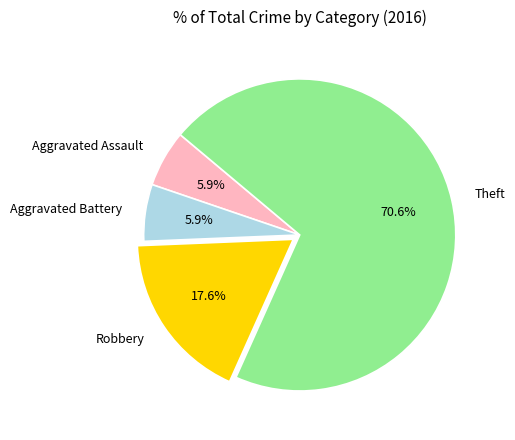

Do Theft and Aggravated Battery together represent more than half of the pie?

Yes